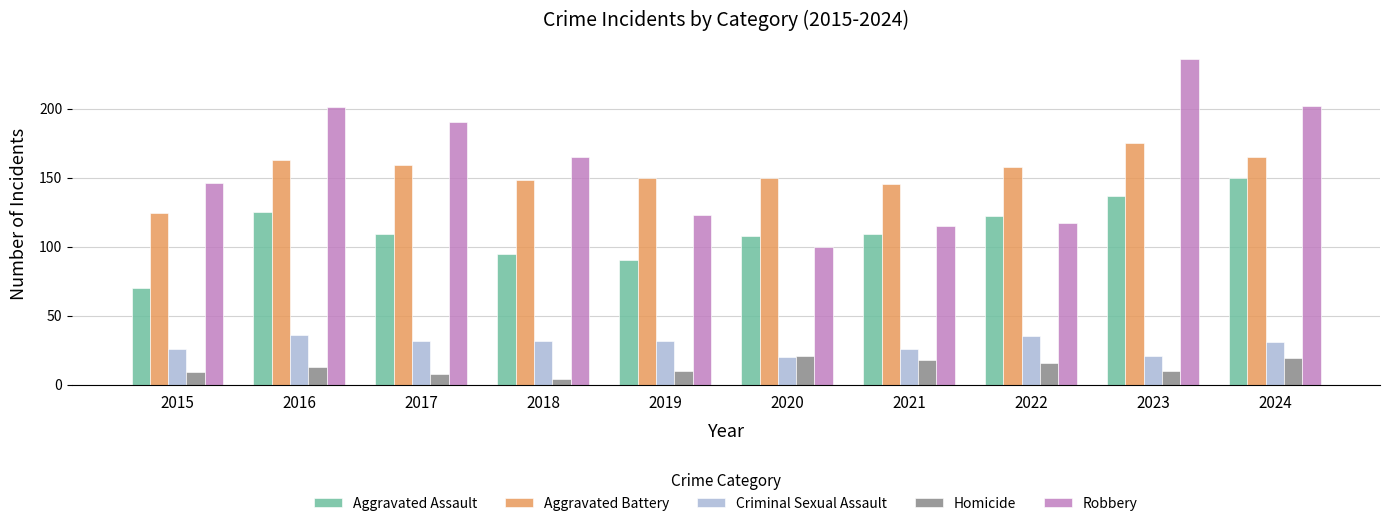

Reading left to right, what are all the values shown in this chart?

Aggravated Assault: 70	125	109	95	90	108	109	122	137	150
Aggravated Battery: 124	163	159	148	150	150	145	158	175	165
Criminal Sexual Assault: 26	36	32	32	32	20	26	35	21	31
Homicide: 9	13	8	4	10	21	18	16	10	19
Robbery: 146	201	190	165	123	100	115	117	236	202